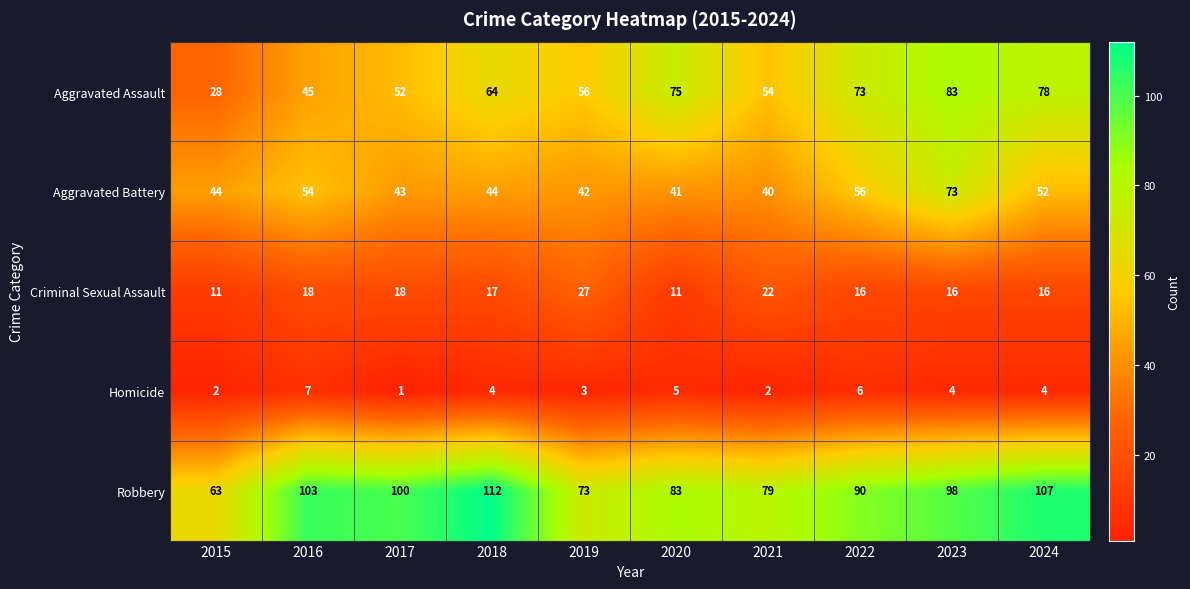

Is it true that Aggravated Assault equals 17 at 2017?

False